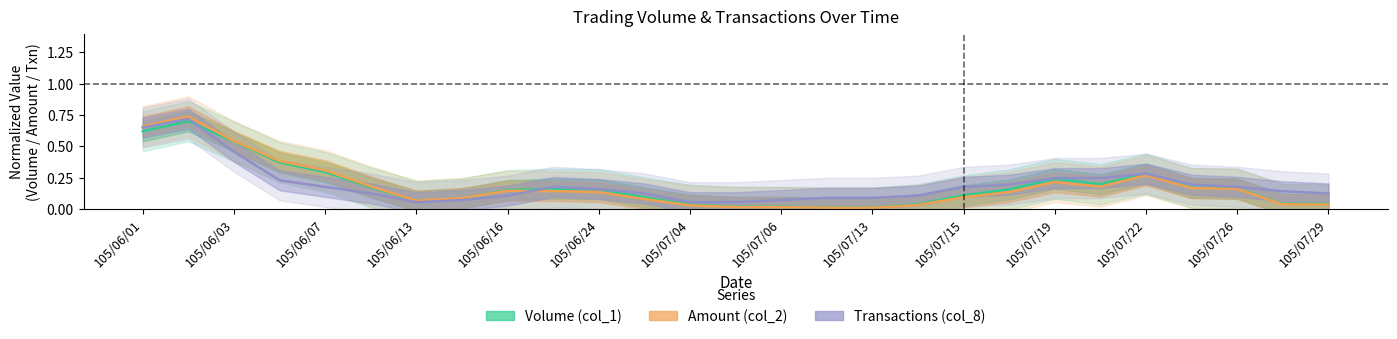

Does the chart display data point markers on the line(s)?

No